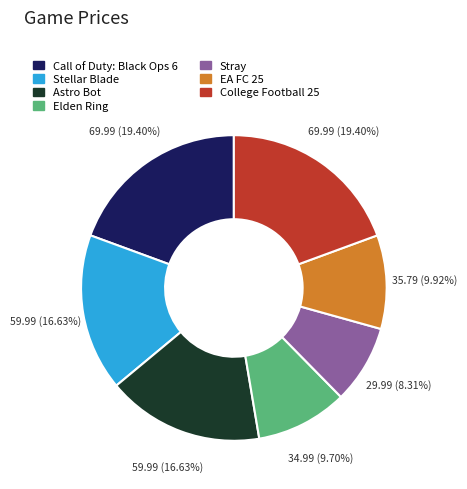

Between Call of Duty: Black Ops 6 and EA FC 25, which is larger?

Call of Duty: Black Ops 6